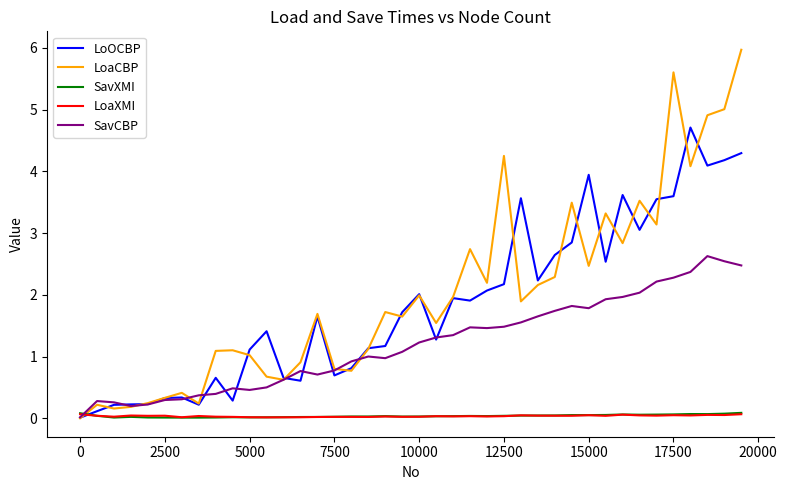

How many categories are shown in the chart?

40